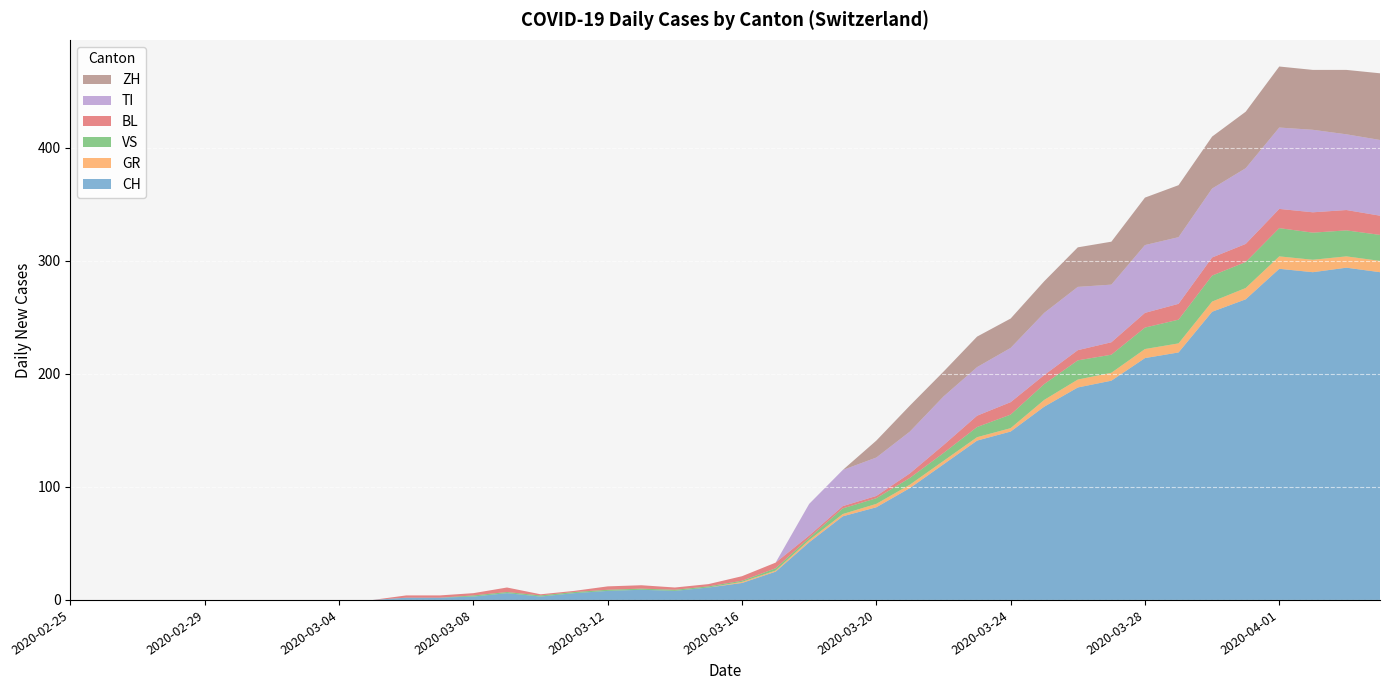

Reading left to right, extract all data points from this chart.

CH: 0	0	0	0	0	0	0	0	0	0	2	2	3	6	3	6	8	9	8	11	15	25	51	74	82	99	120	141	149	171	188	194	214	219	255	266	293	290	294	290
GR: 0	0	0	0	0	0	0	0	0	0	0	0	0	0	0	0	0	0	0	0	1	1	2	2	3	3	3	3	3	6	7	7	8	8	9	10	11	11	10	10
VS: 0	0	0	0	0	0	0	0	0	0	0	0	1	1	1	1	1	1	1	1	1	2	2	5	5	6	7	9	12	14	17	16	19	21	23	23	25	24	23	23
BL: 0	0	0	0	0	0	0	0	0	0	2	2	2	4	1	1	3	3	2	2	4	5	2	2	2	4	7	10	11	8	9	11	13	14	16	16	17	18	18	17
TI: 0	0	0	0	0	0	0	0	0	0	0	0	0	0	0	0	0	0	0	0	0	0	28	32	34	37	43	43	48	55	56	51	60	59	61	67	72	73	67	67
ZH: 0	0	0	0	0	0	0	0	0	0	0	0	0	0	0	0	0	0	0	0	0	0	0	0	15	23	22	27	26	28	35	38	42	46	46	50	54	53	57	59